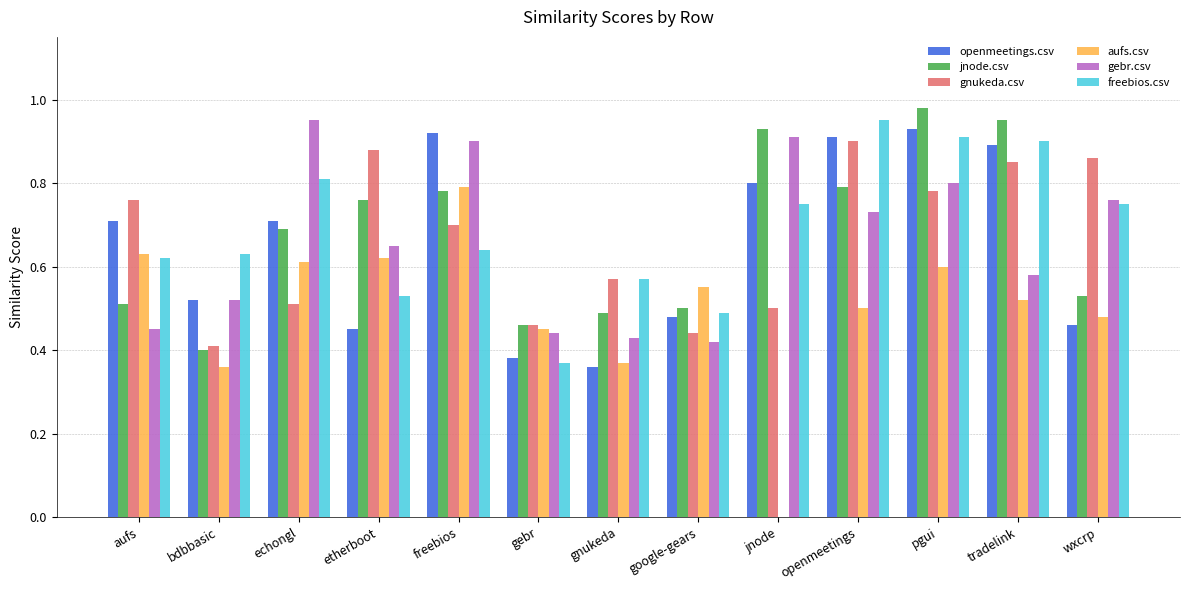

Which category has the highest value across all series?

pgui